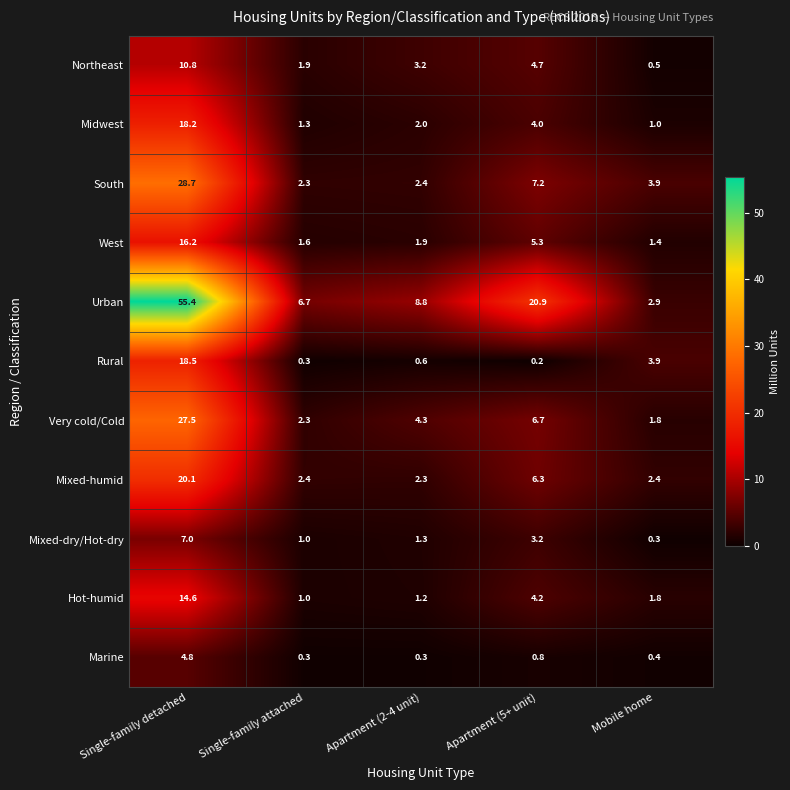

What is the difference between the Very cold/Cold values at Apartment (2-4 unit) and Apartment (5+ unit)?

2.4